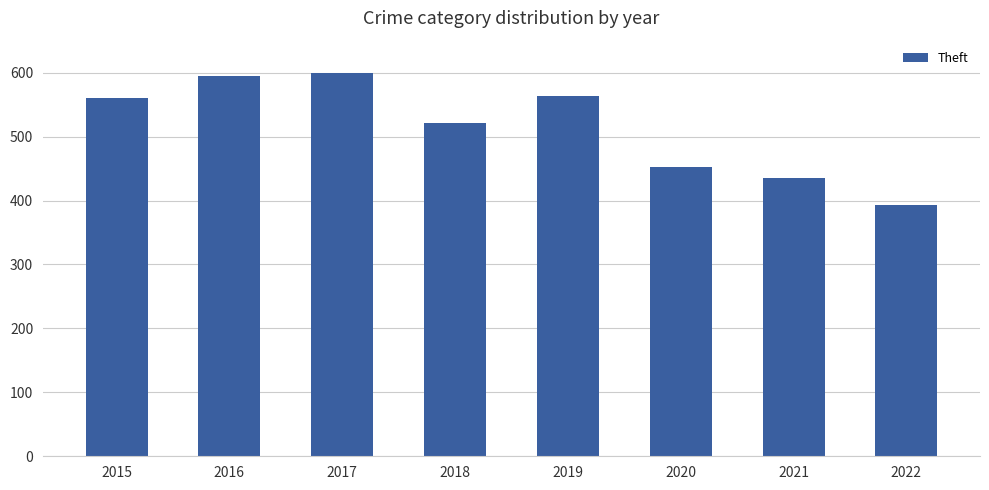

Count the number of categories in the chart.

8